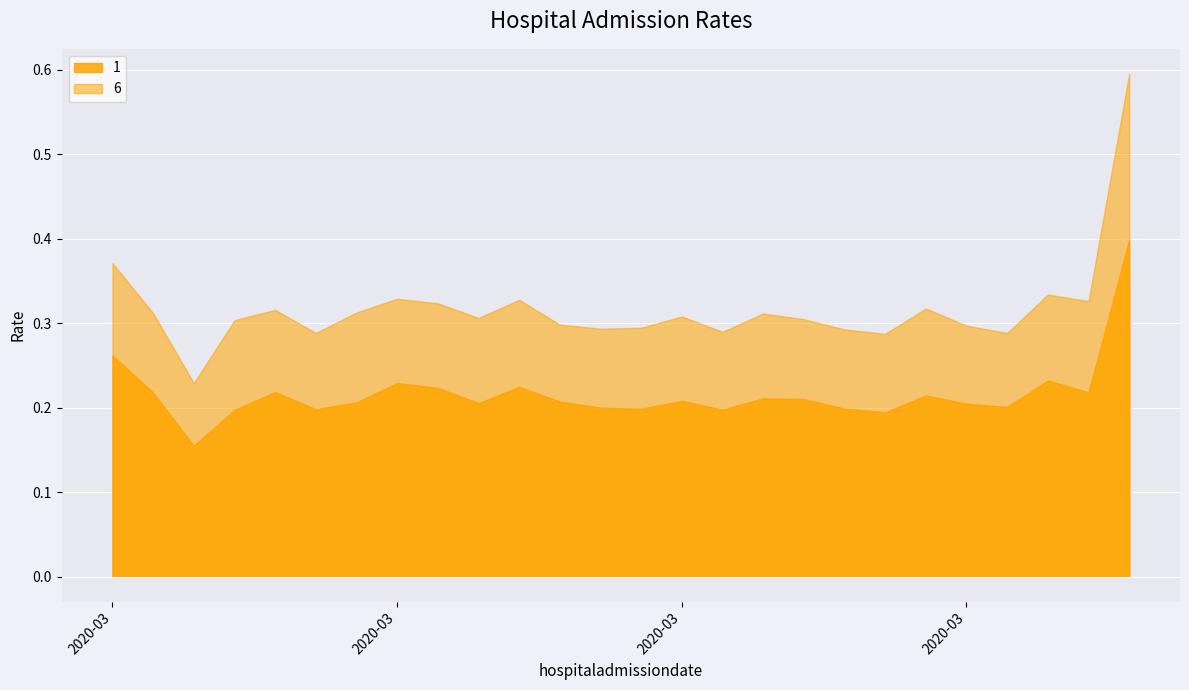

The 6 series shows 0.3 at 2020-03-20. True or false?

True